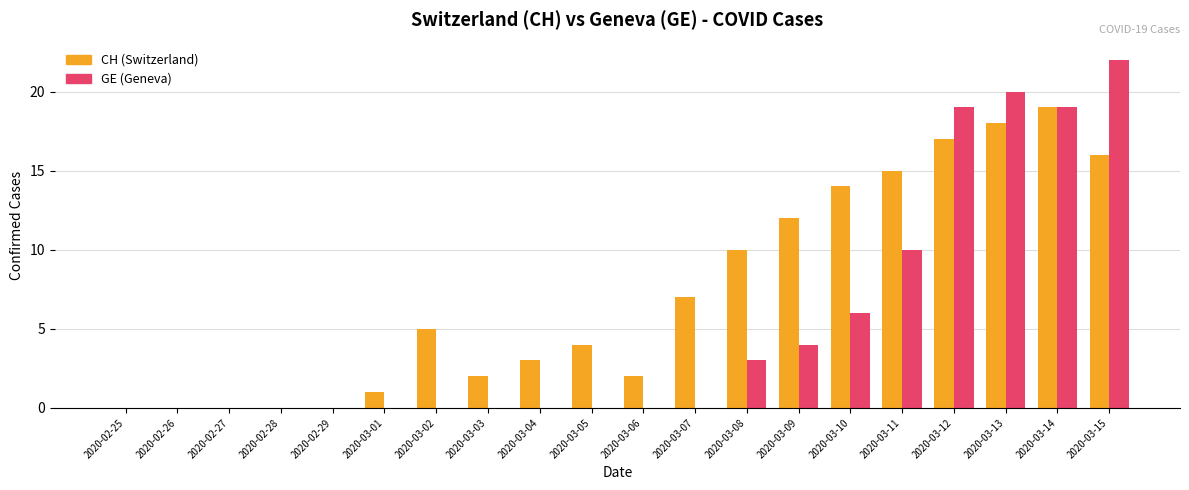

What are all the series names shown in the legend?

CH (Switzerland), GE (Geneva)